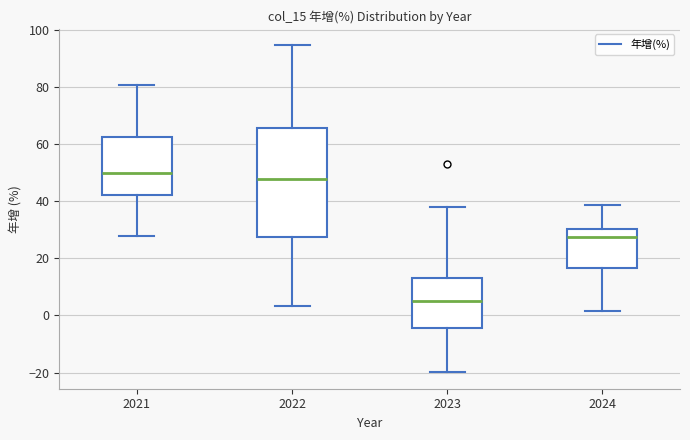

Reading left to right, transcribe this box plot: for each box, give where its median line is, the range the box spans, and where its two whiskers end, as read against the y-axis. The values are not printed on the chart, so give them approximately, as read against the axis.

2021: median 50, box 42 to 62, whiskers 28 to 80
2022: median 48, box 28 to 66, whiskers 4 to 94
2023: median 6, box -4 to 14, whiskers -20 to 38
2024: median 28, box 16 to 30, whiskers 2 to 38